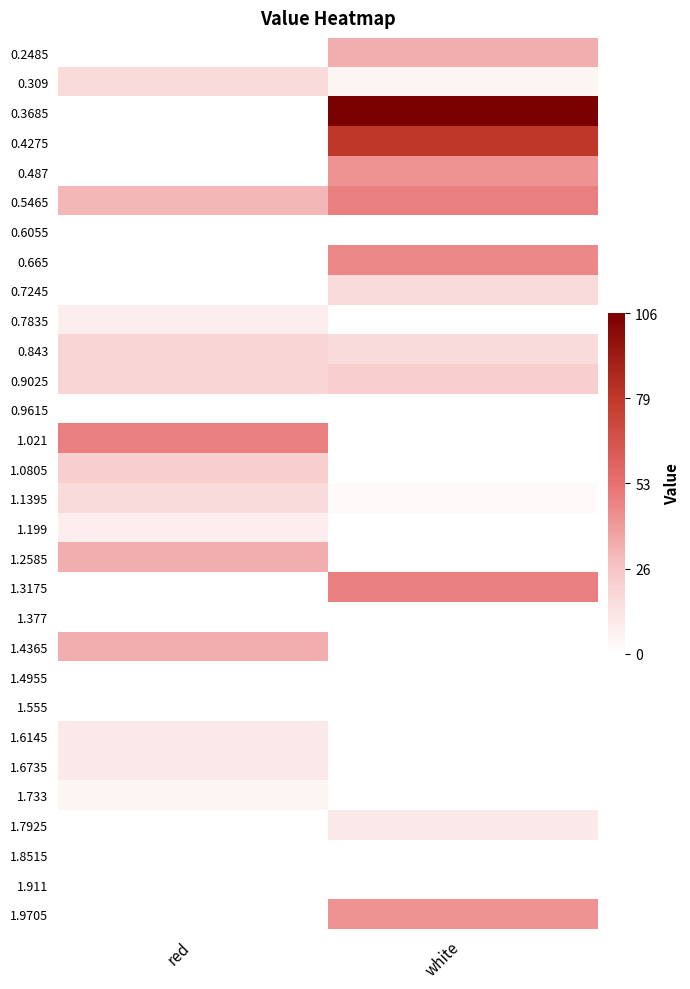

Rank the series by their maximum value, from lowest to highest.

0.6055, 0.9615, 1.377, 1.4955, 1.555, 1.8515, 1.911, 1.733, 0.7835, 1.199, 1.6145, 1.6735, 1.7925, 0.309, 0.7245, 1.1395, 0.843, 0.9025, 1.0805, 0.2485, 1.2585, 1.4365, 0.487, 1.9705, 0.665, 0.5465, 1.021, 1.3175, 0.4275, 0.3685